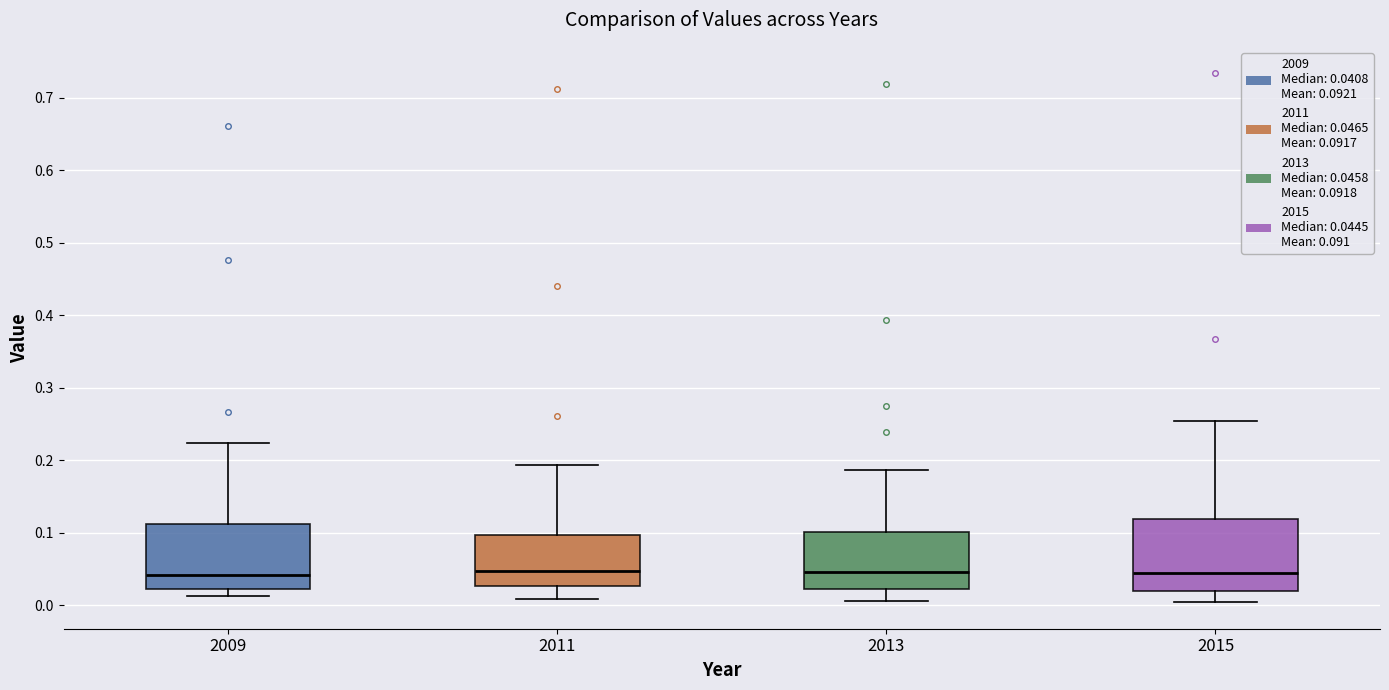

Reading left to right, read every box against the y-axis: the position of its median line, the range the box covers, and the ends of its whiskers. The values are not printed on the chart, so give them approximately, as read against the axis.

2009: median 0.04, box 0.02 to 0.11, whiskers 0.01 to 0.22
2011: median 0.05, box 0.03 to 0.10, whiskers 0.01 to 0.19
2013: median 0.05, box 0.02 to 0.10, whiskers 0.01 to 0.19
2015: median 0.04, box 0.02 to 0.12, whiskers 0.00 to 0.25